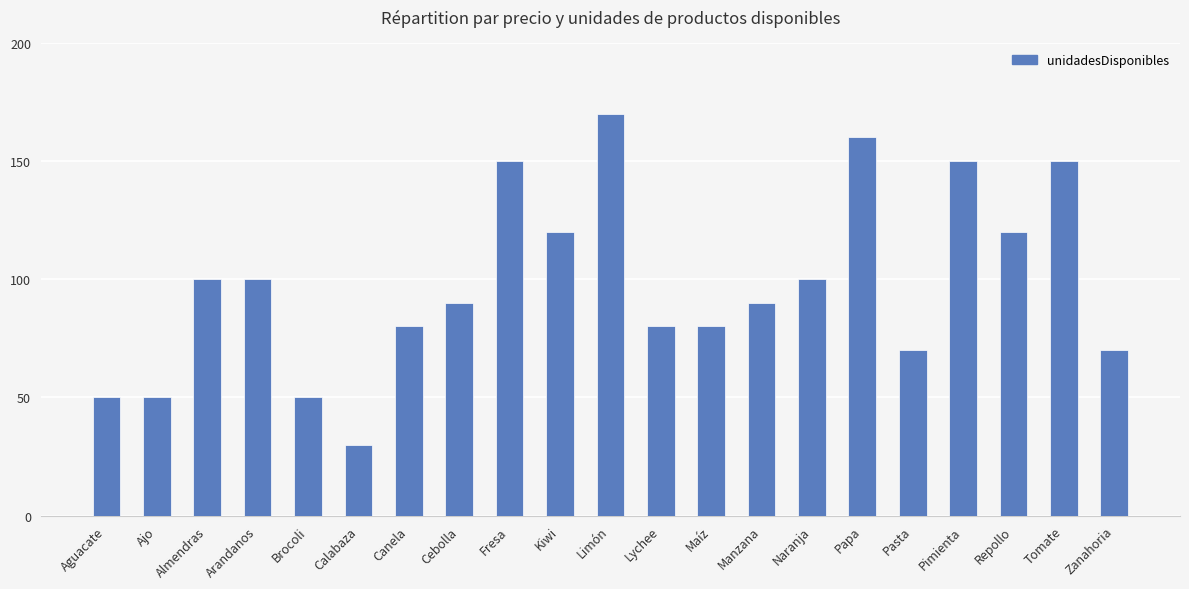

What is the value of the 3rd bar from the left?

100